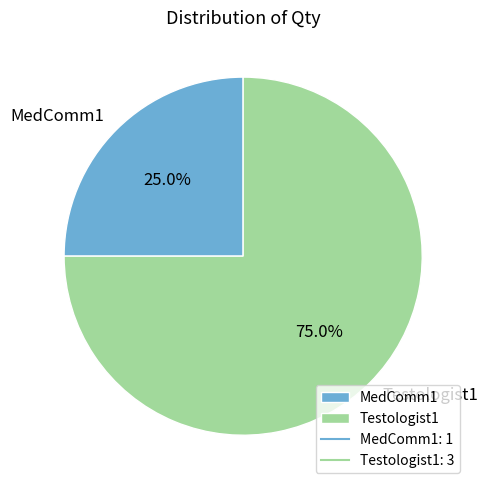

Is there a majority slice in this chart?

Yes